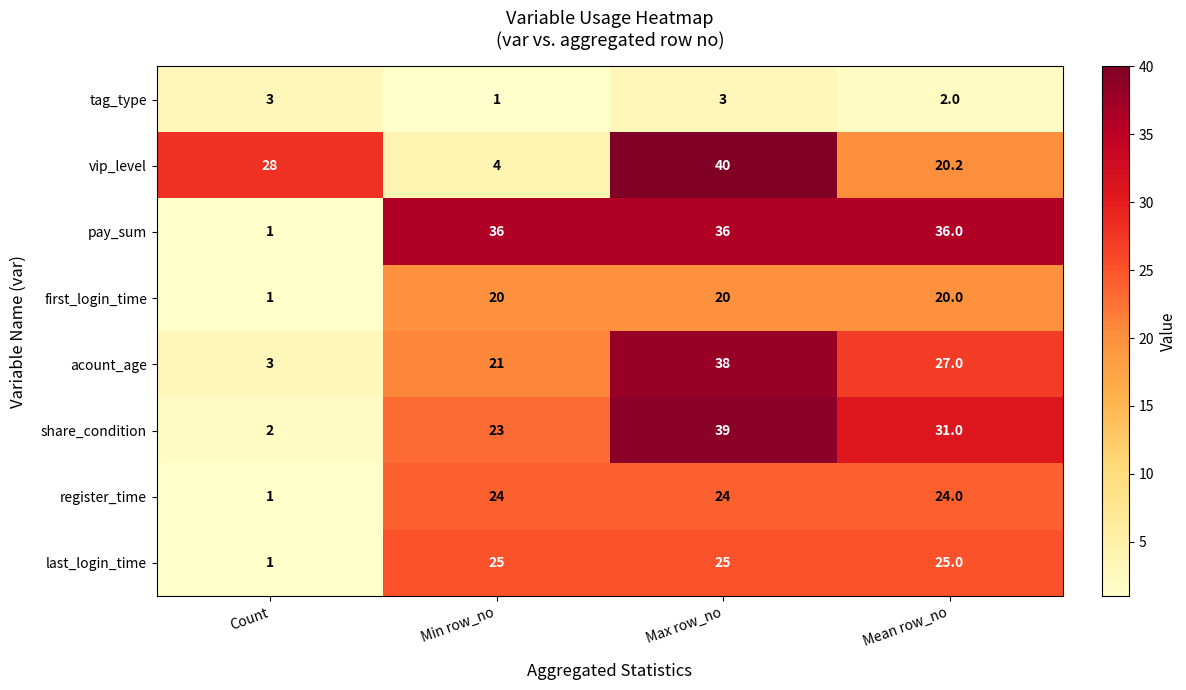

What is the spread (max minus min) of values at Mean row_no?

34.0